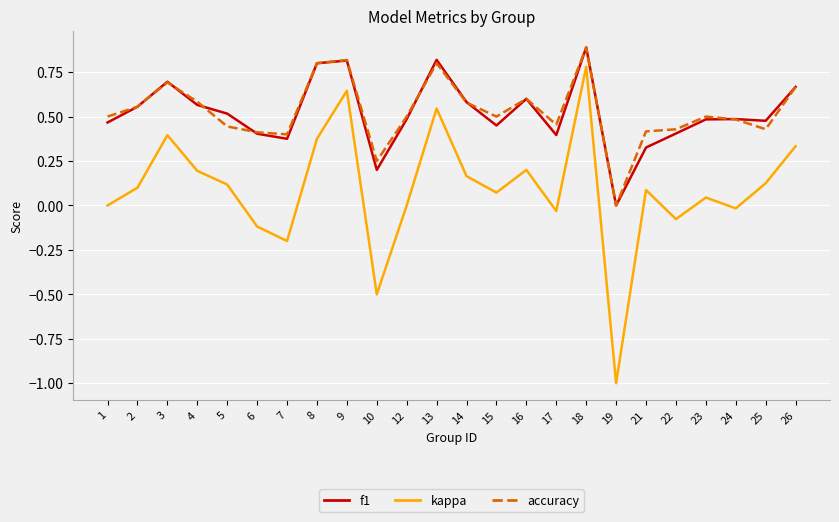

True or false: accuracy and kappa cross at least once.

False